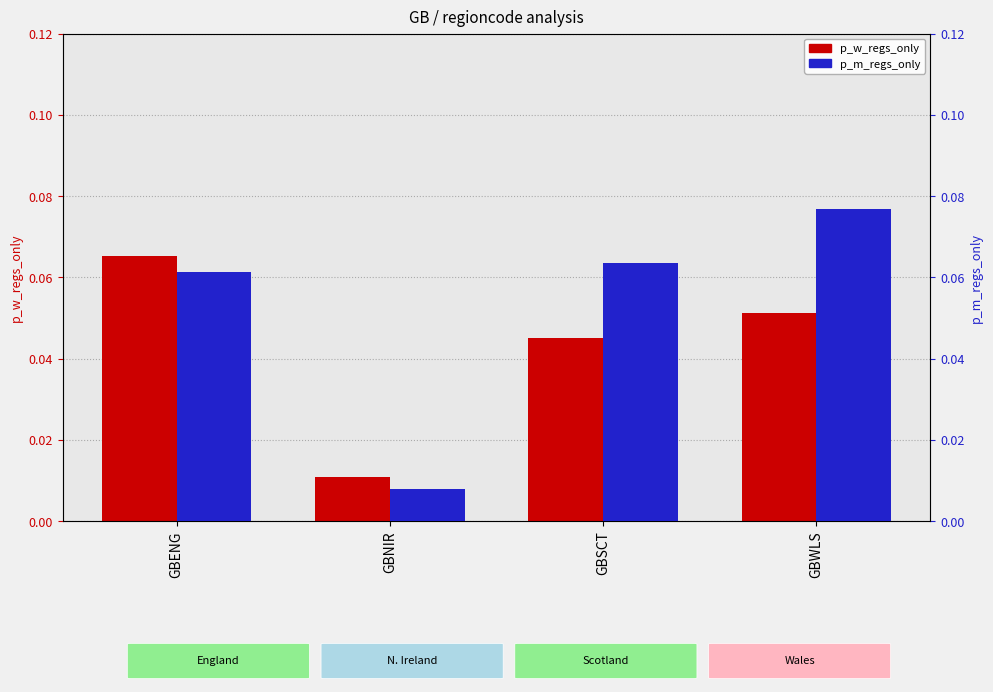

At GBSCT, list the series in order from smallest to largest.

p_w_regs_only, p_m_regs_only